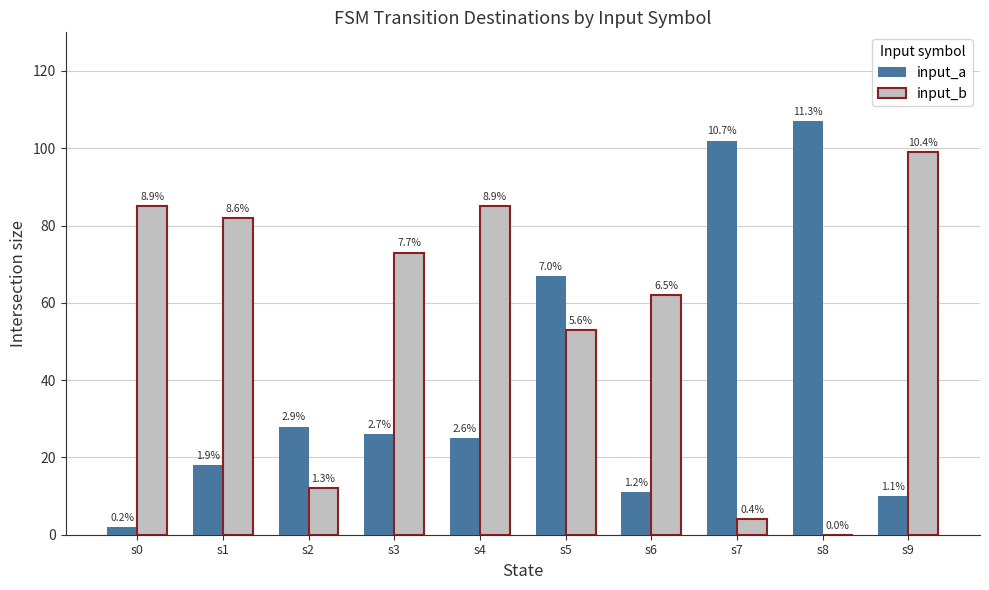

What are all the series names shown in the legend?

input_a, input_b